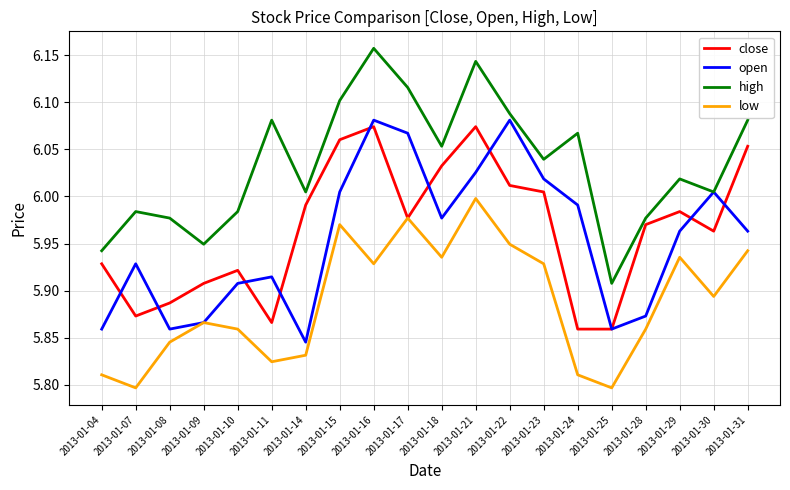

What are all the series names shown in the legend?

close, open, high, low